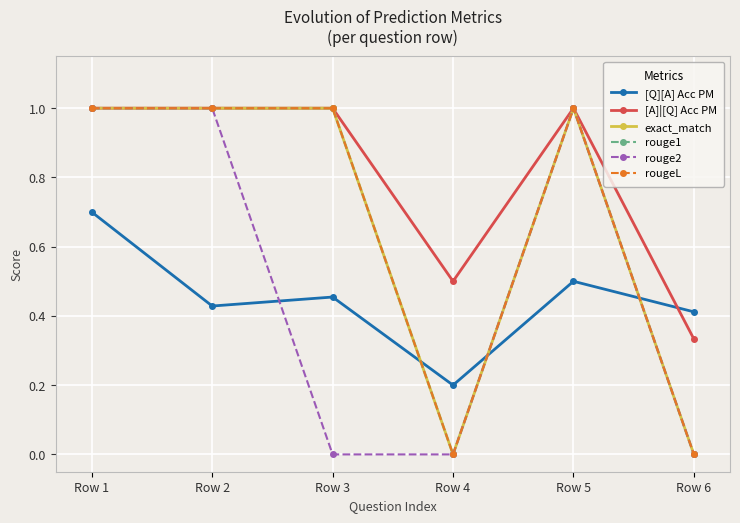

Is it true that exact_match equals 1.6 at Row 3?

False